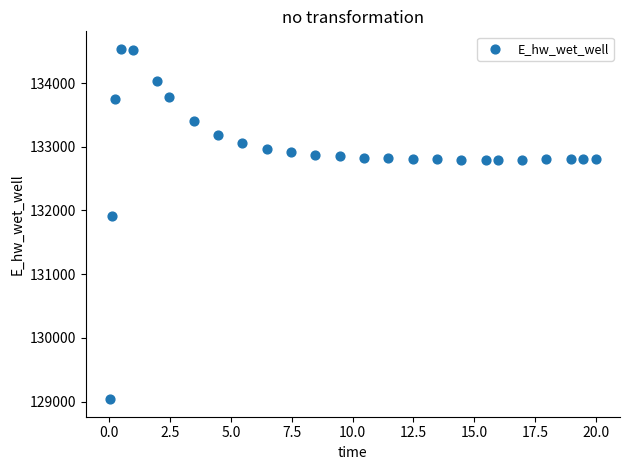

What is the range of Y values (max minus min)?

5501.1